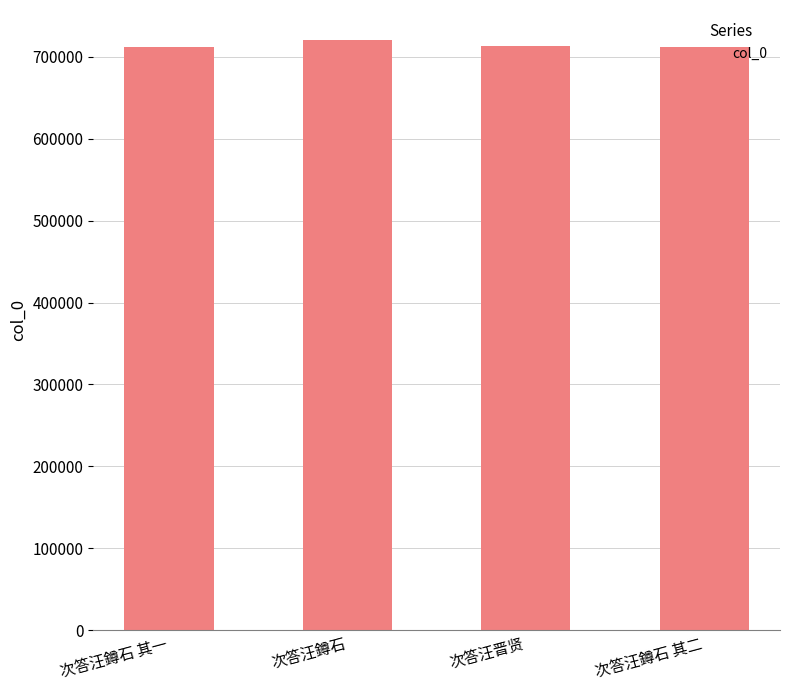

What is the smallest value displayed?

711447